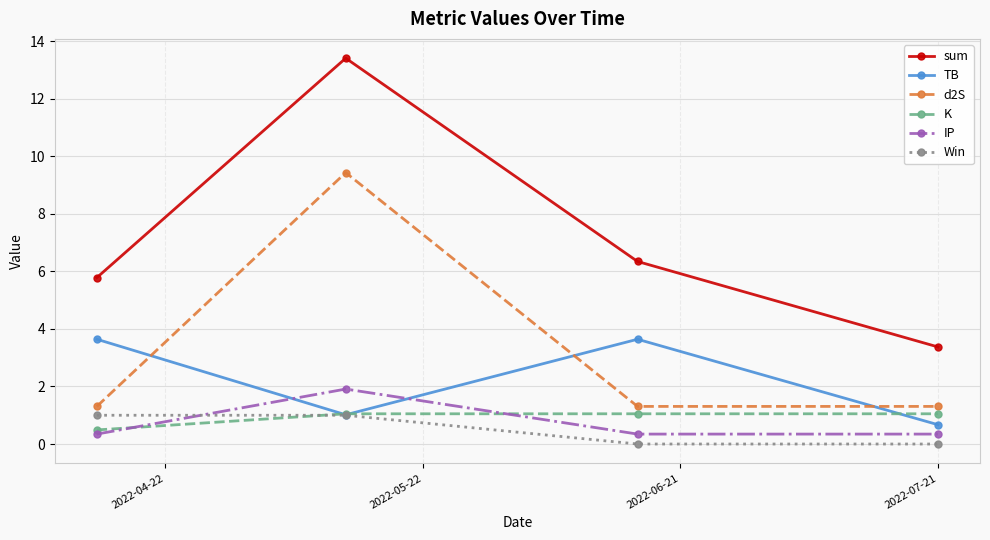

How many data points in TB are above 3?

2